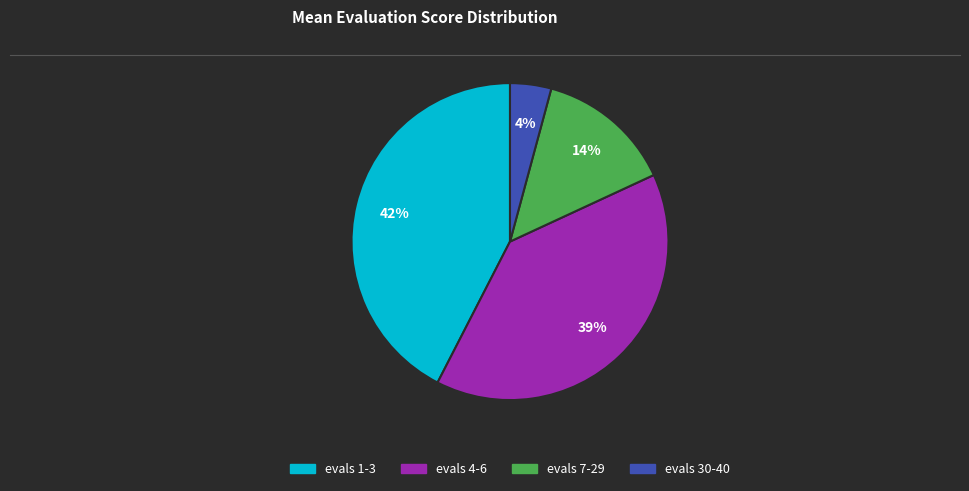

How many slices are in this pie chart?

4